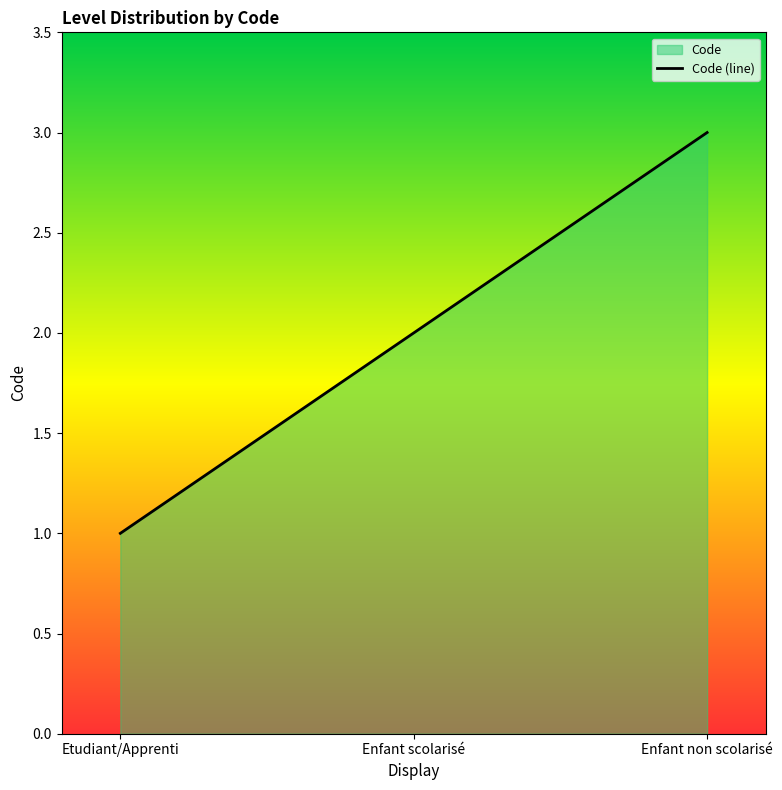

List the labels in order of value, smallest first.

Etudiant/Apprenti, Enfant scolarisé, Enfant non scolarisé